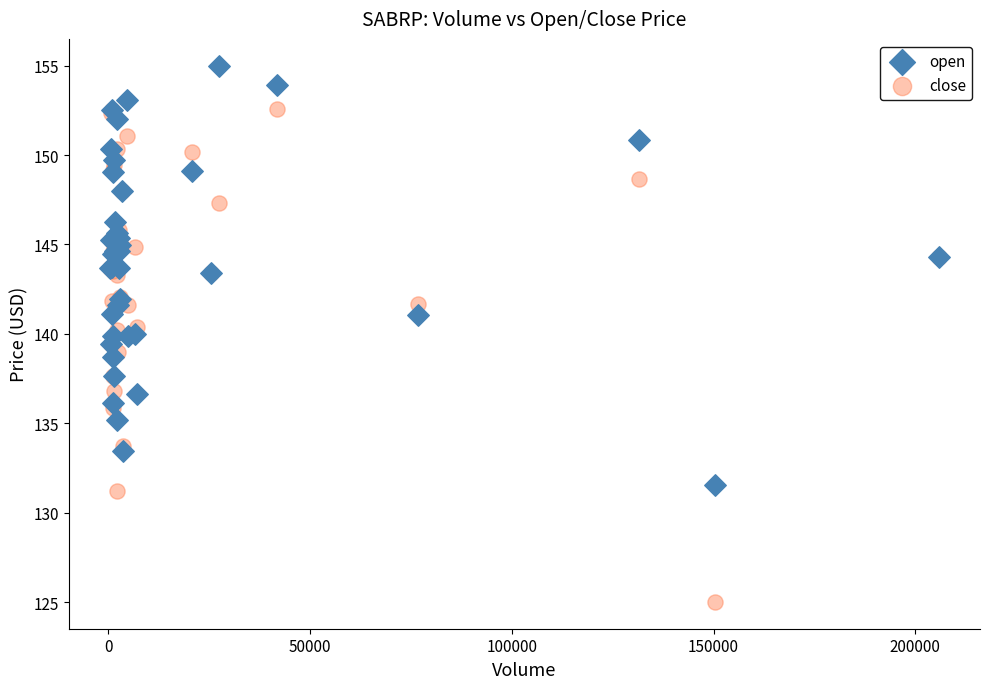

What is the X range (max minus min) for the scatter plot?

205309.0